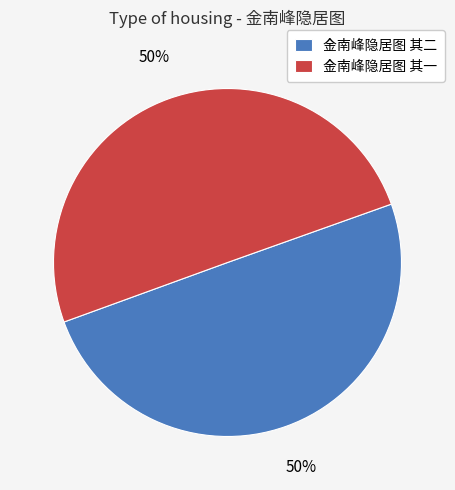

True or false: 金南峰隐居图 其一 accounts for 38% of the total.

False